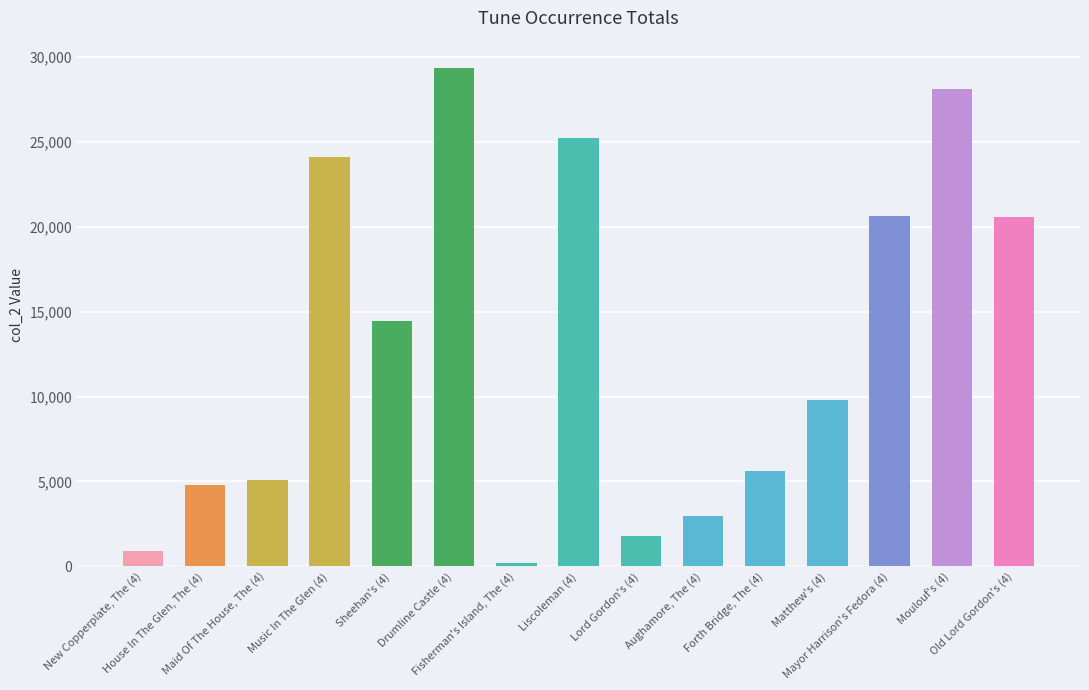

Are the bars grouped side by side (vs. stacked)?

No